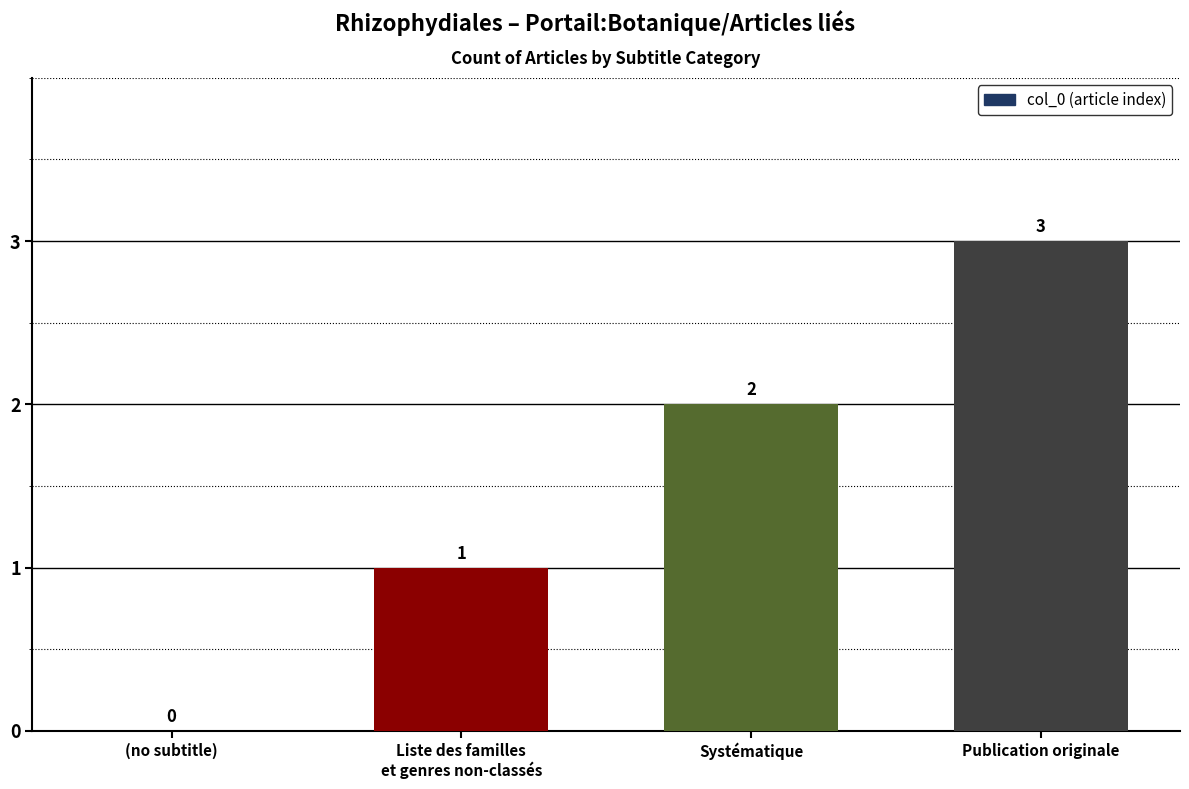

Reading left to right, list all the values displayed in this chart.

(no subtitle)=0	Liste des familles
et genres non-classés=1	Systématique=2	Publication originale=3